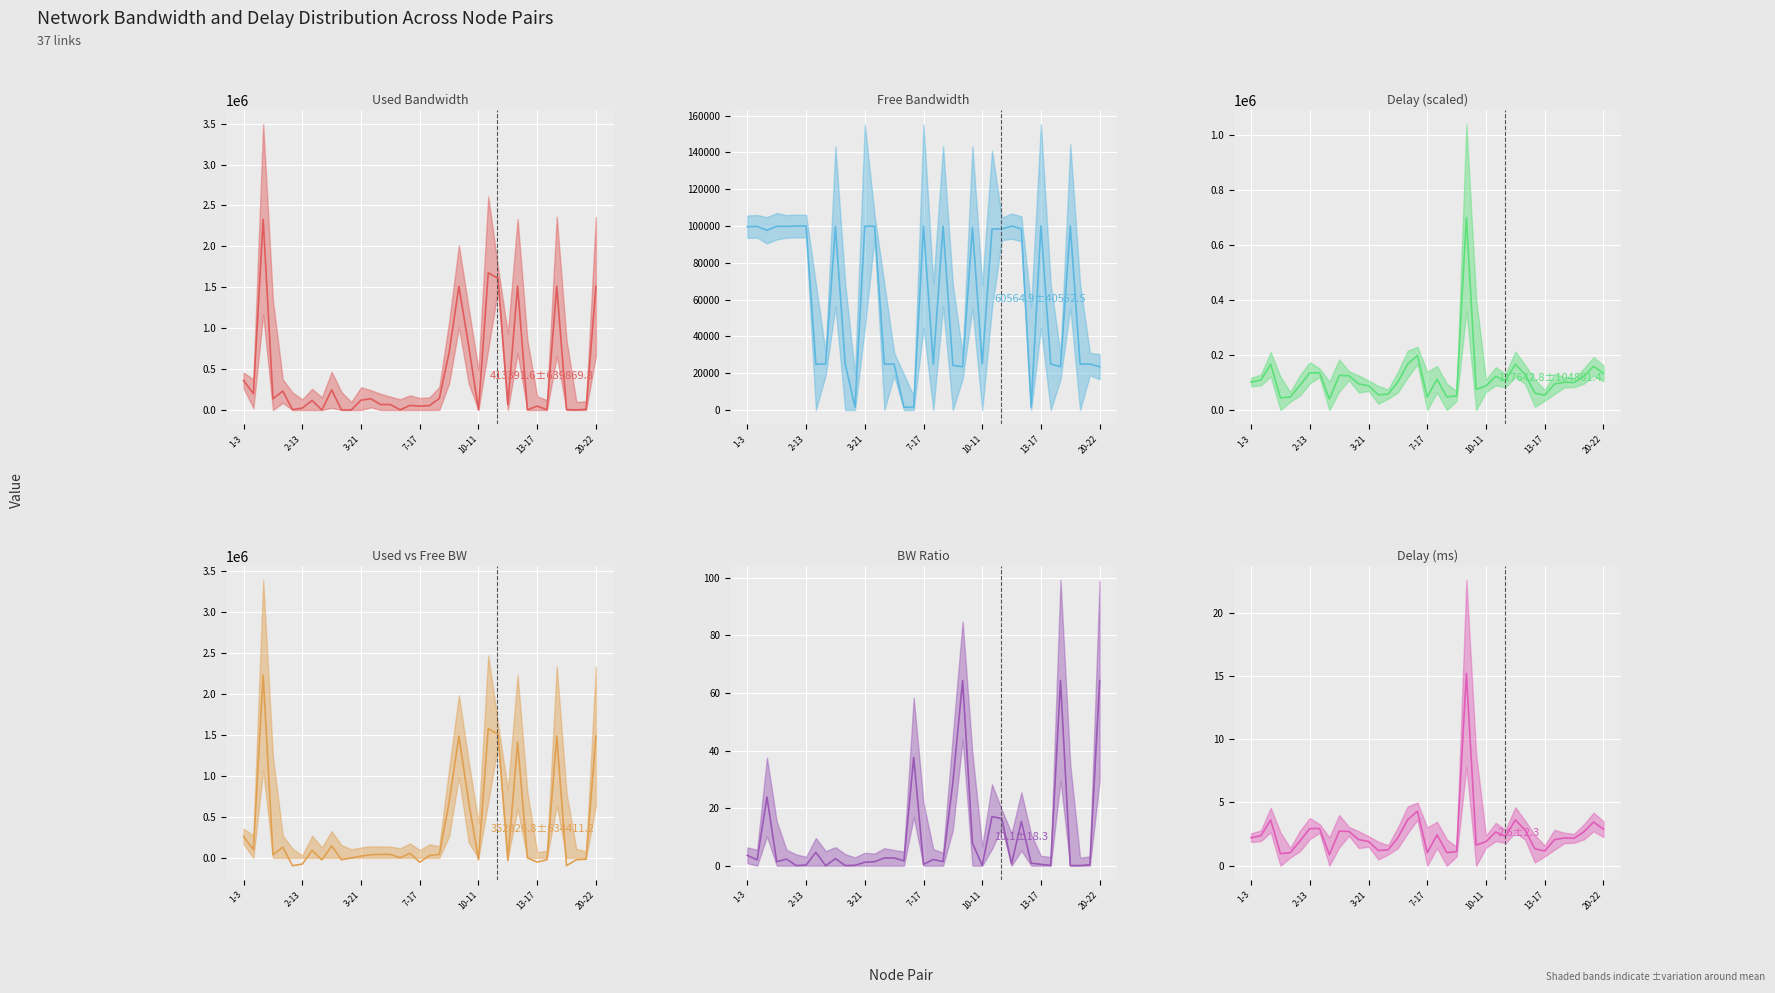

What is the sum of the Free Bandwidth (mean) values at 21 and 36?

47787.2